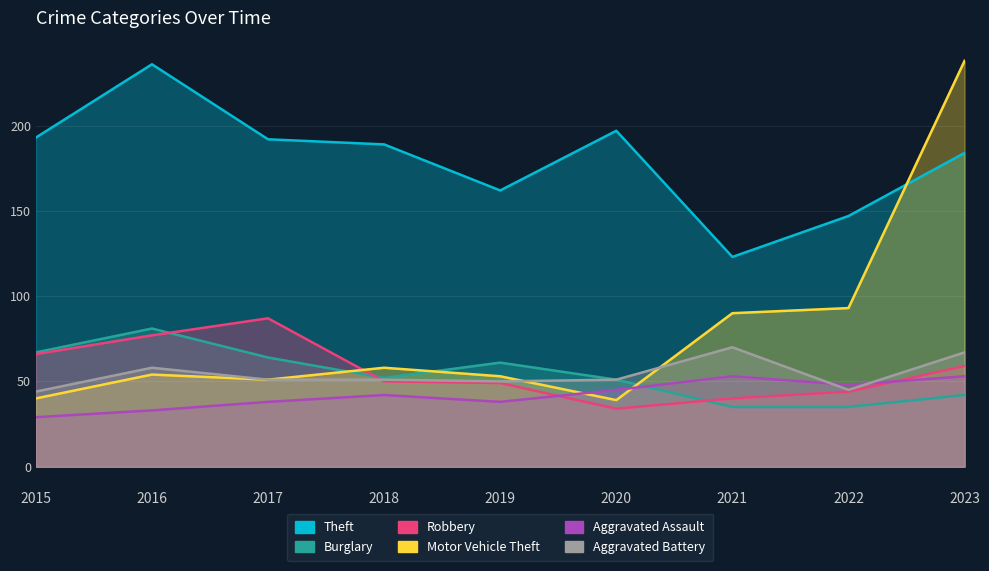

Which category has the highest value across all series?

2023